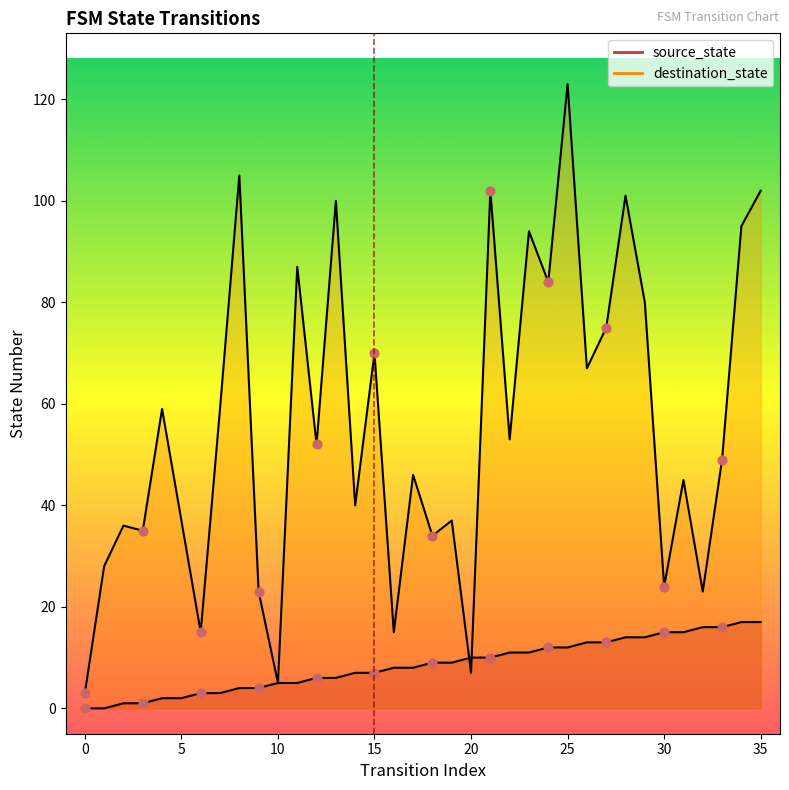

Is the value of destination_state at 22 greater than the value of source_state at 0?

Yes